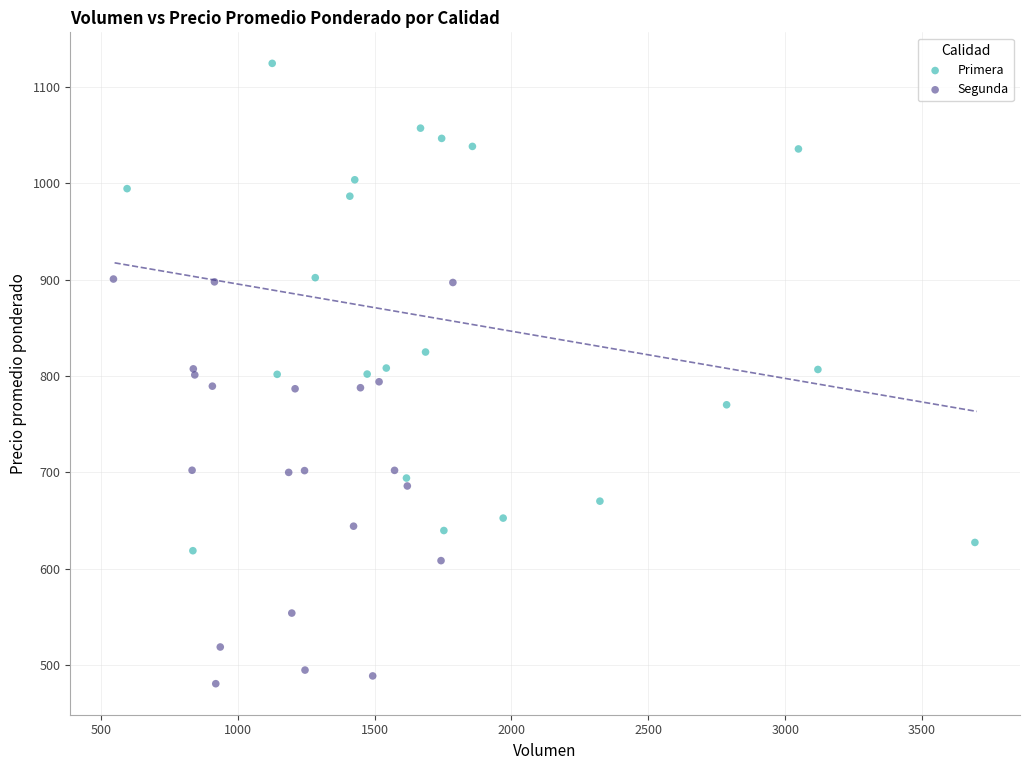

What are all the series names shown in the legend?

Primera, Segunda